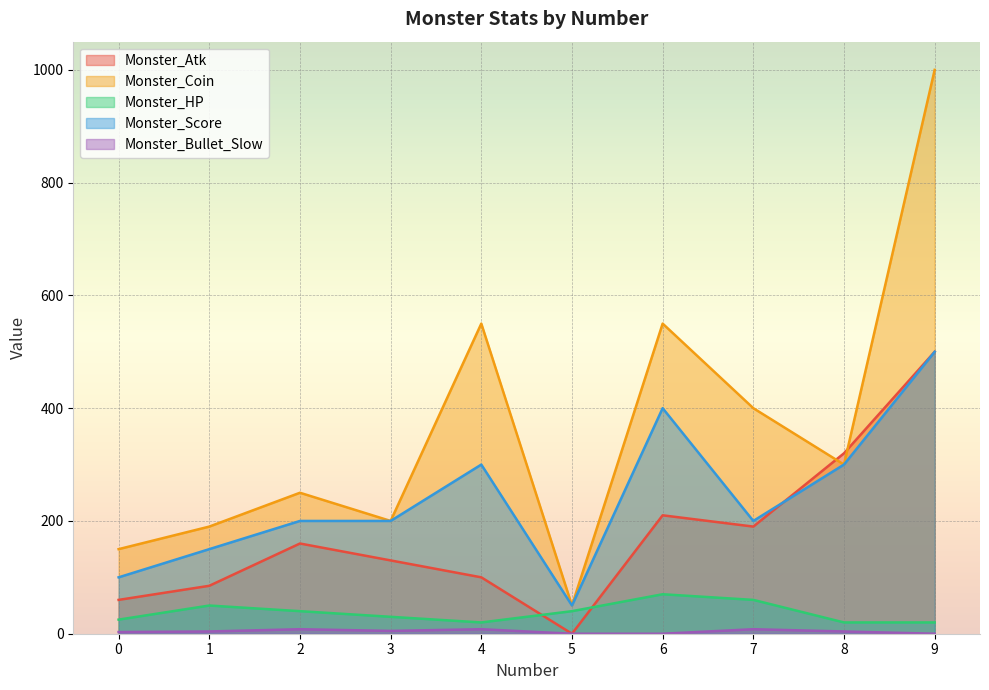

In Monster_Score, how many points are lower than both neighbors (excluding endpoints)?

2